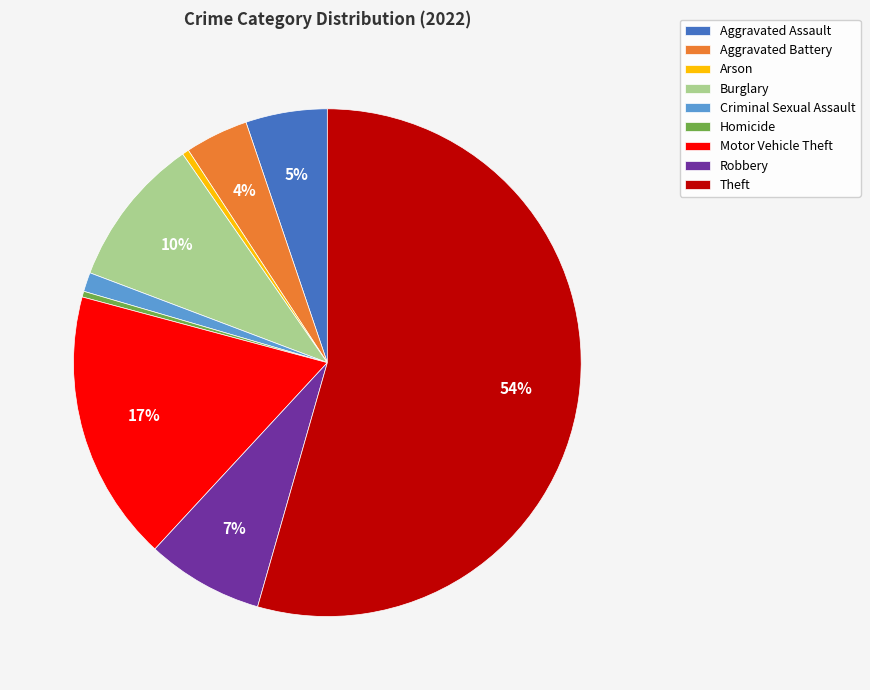

Approximately how many times larger is the value at Theft compared to Arson?

127.3